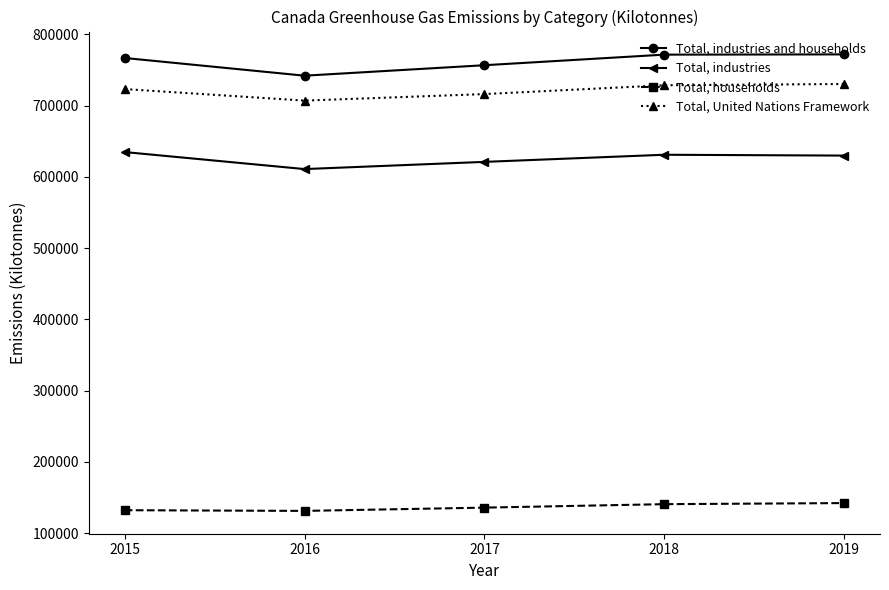

True or false: Total, industries and households has more than 1 points higher than both neighbors.

False